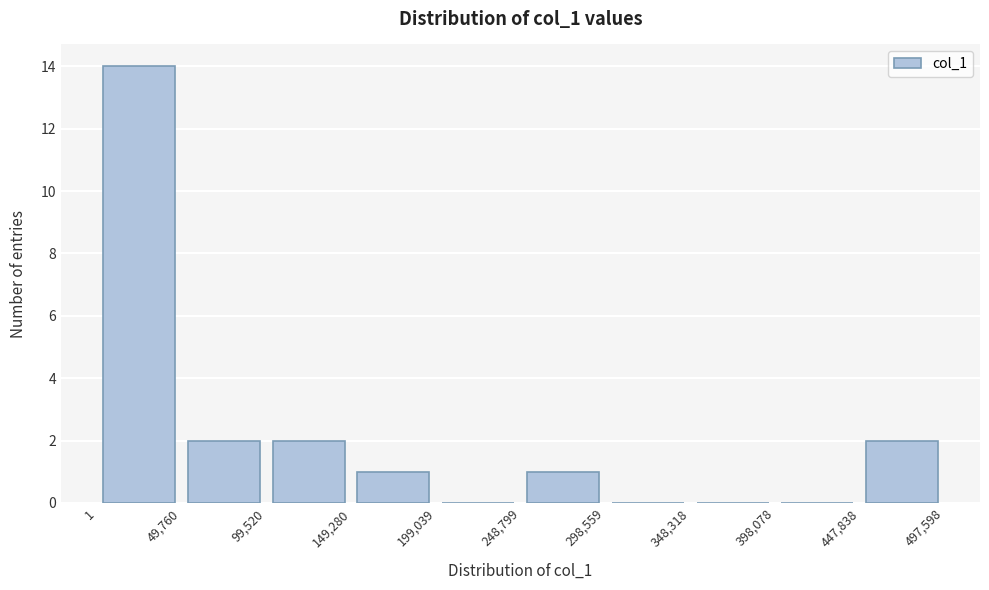

How tall is the bar that spans 149,280 to 199,039 on the x-axis? The values are not printed on the chart, so give them approximately, as read against the axis.

1